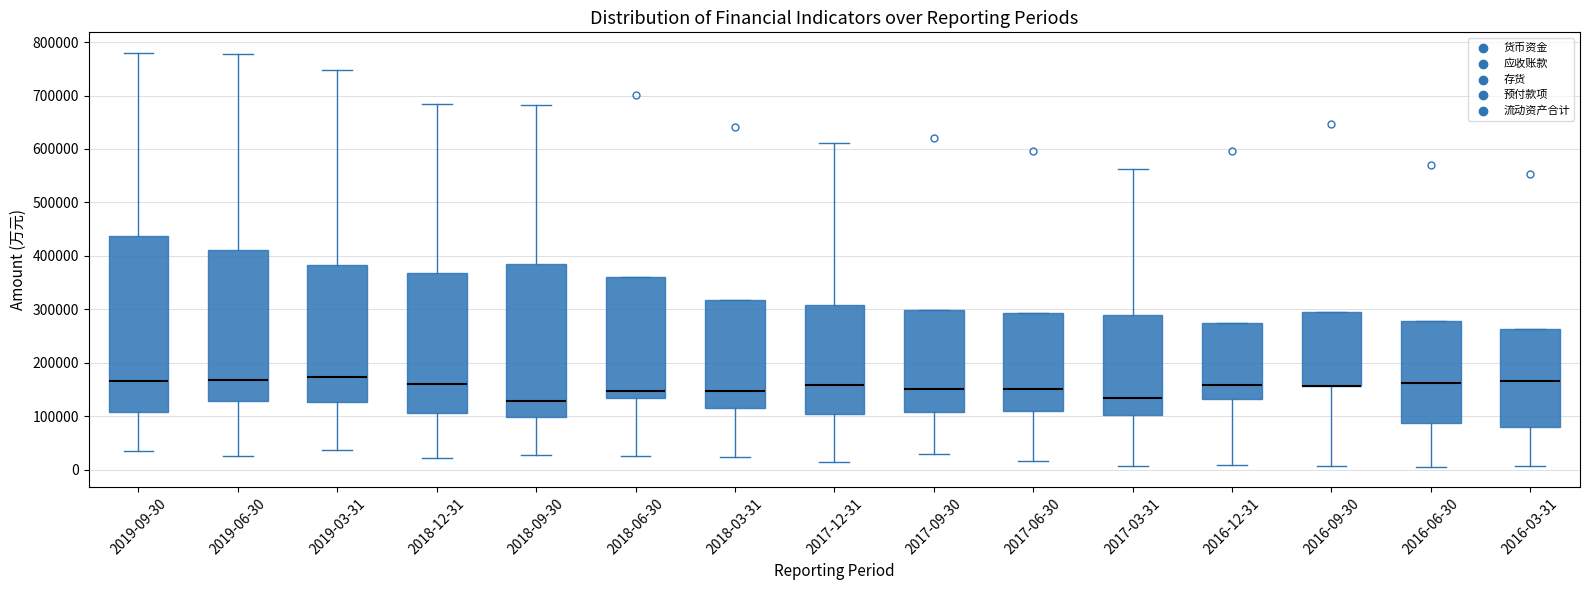

Reading left to right, transcribe this box plot: for each box, give where its median line is, the range the box spans, and where its two whiskers end, as read against the y-axis. The values are not printed on the chart, so give them approximately, as read against the axis.

2019-09-30: median 170000, box 110000 to 440000, whiskers 40000 to 780000
2019-06-30: median 170000, box 130000 to 410000, whiskers 30000 to 780000
2019-03-31: median 170000, box 130000 to 380000, whiskers 40000 to 750000
2018-12-31: median 160000, box 110000 to 370000, whiskers 20000 to 680000
2018-09-30: median 130000, box 100000 to 390000, whiskers 30000 to 680000
2018-06-30: median 150000, box 130000 to 360000, whiskers 30000 to 360000
2018-03-31: median 150000, box 120000 to 320000, whiskers 20000 to 320000
2017-12-31: median 160000, box 100000 to 310000, whiskers 10000 to 610000
2017-09-30: median 150000, box 110000 to 300000, whiskers 30000 to 300000
2017-06-30: median 150000, box 110000 to 290000, whiskers 20000 to 290000
2017-03-31: median 130000, box 100000 to 290000, whiskers 10000 to 560000
2016-12-31: median 160000, box 130000 to 270000, whiskers 10000 to 270000
2016-09-30: median 160000 (drawn on the box's lower edge), box 160000 to 300000, whiskers 10000 to 300000
2016-06-30: median 160000, box 90000 to 280000, whiskers 10000 to 280000
2016-03-31: median 170000, box 80000 to 260000, whiskers 10000 to 260000